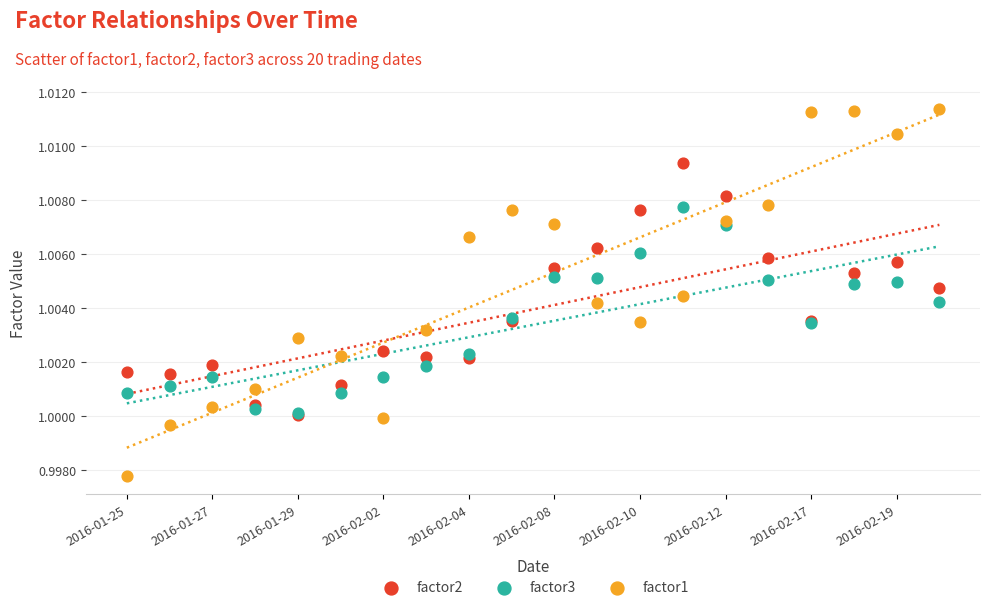

Which series reaches the maximum Y coordinate?

factor1